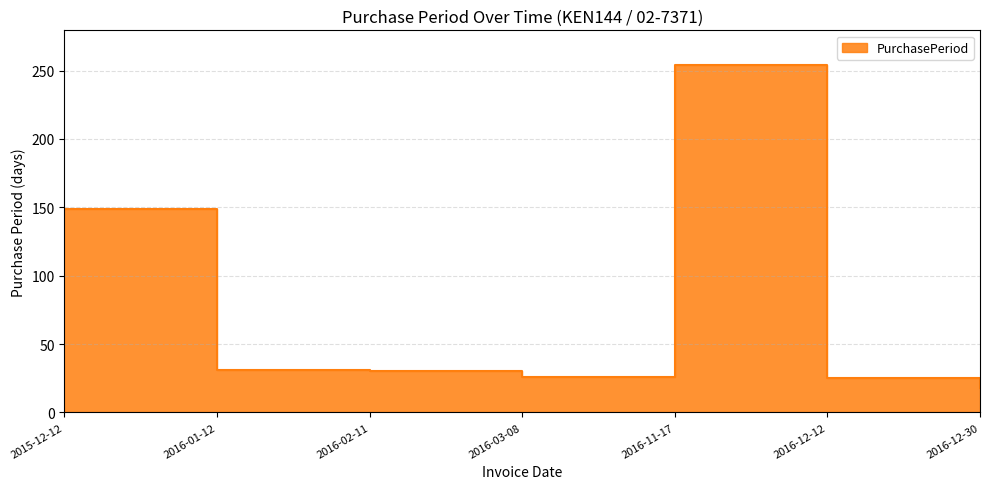

Reading right to left, what are all the values shown in this chart?

18	25	254	26	30	31	149